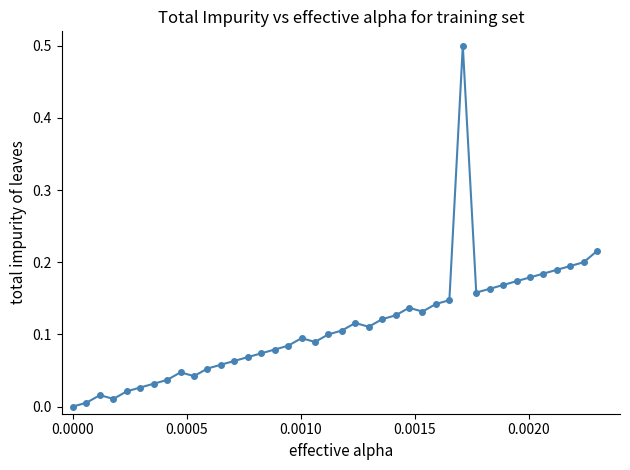

What is the maximum value shown in the chart?

0.5